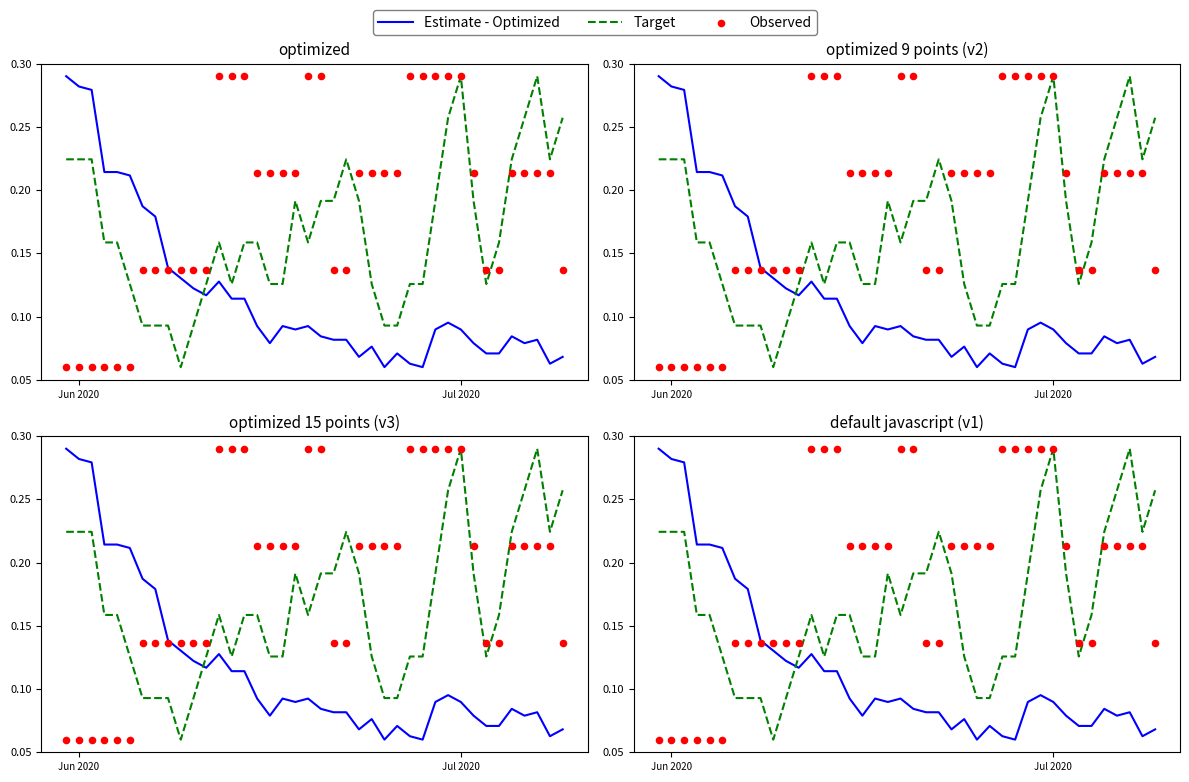

Is the value of Target at 21 greater than the value of Observed at 22?

Yes